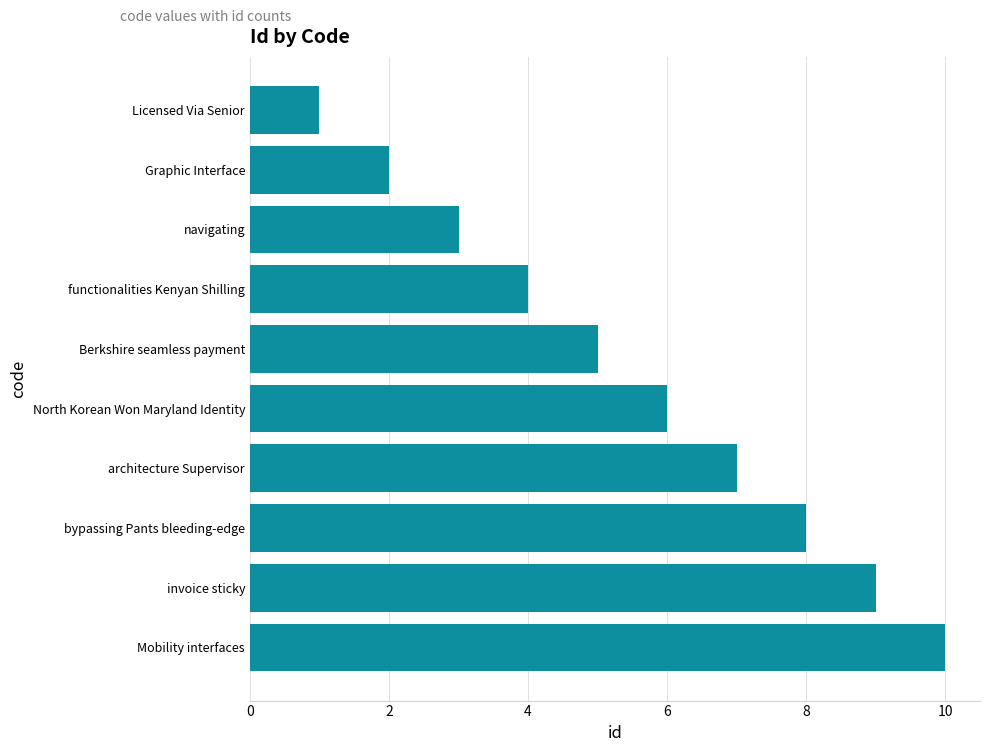

Are the bars horizontal?

Yes